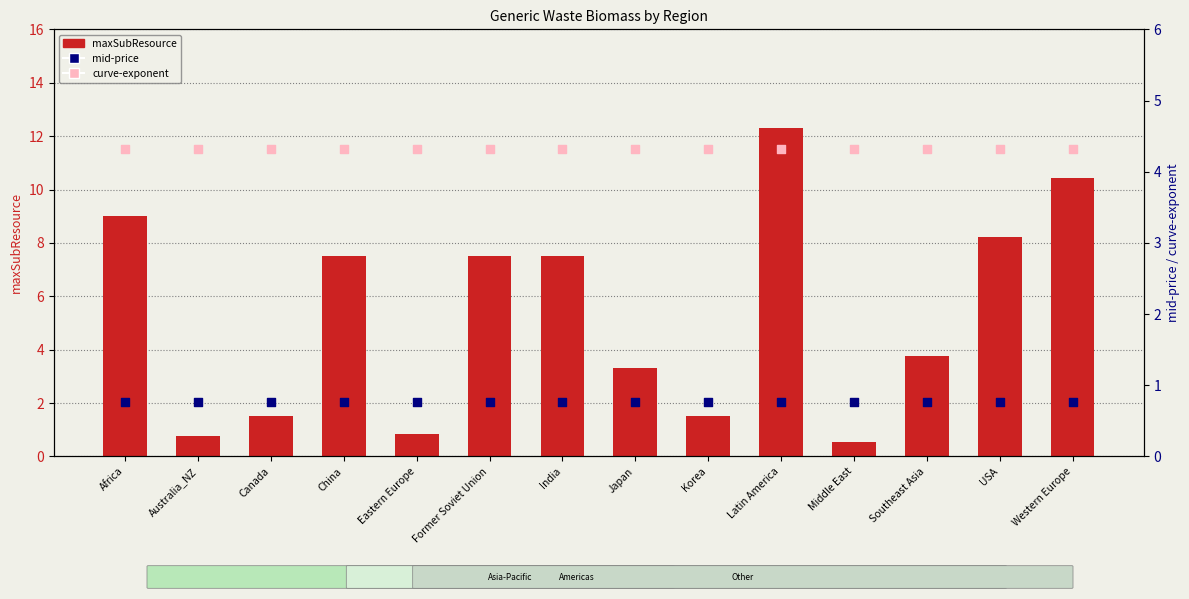

Is the value of maxSubResource at Africa greater than the value of curve-exponent at Korea?

Yes